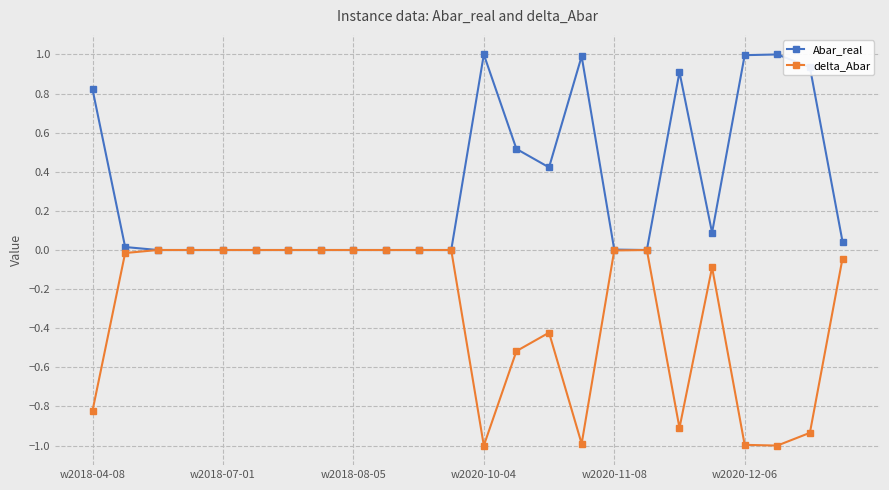

Rank the series by their average value, from lowest to highest.

delta_Abar, Abar_real